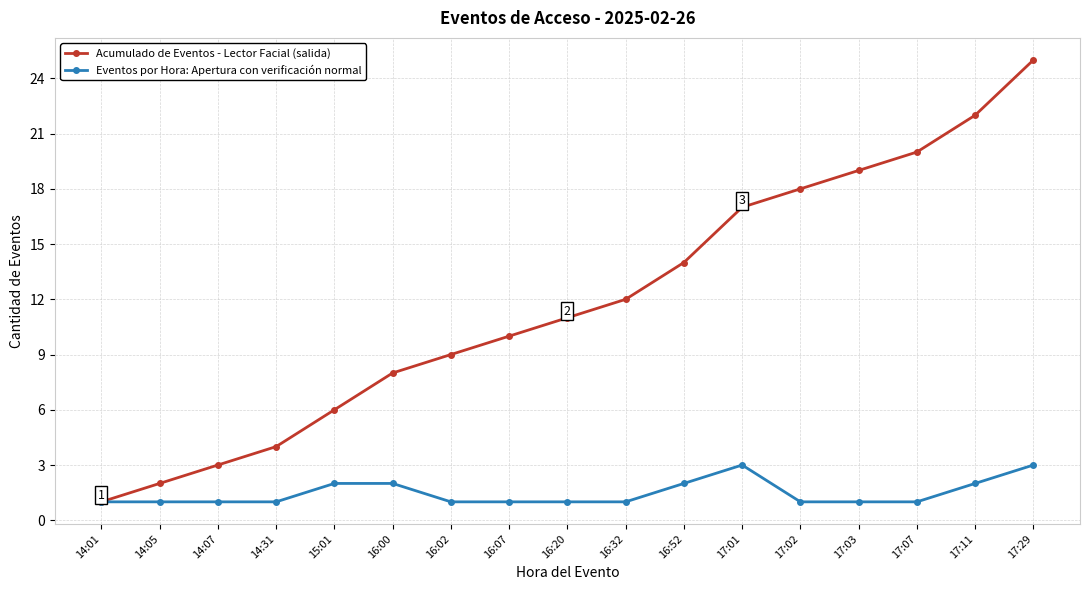

What is the lowest value of the Eventos por Hora: Apertura con verificación normal series?

1